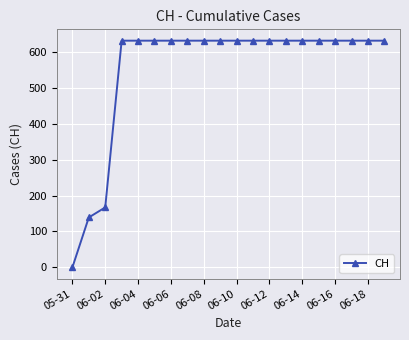

What is the value of the 18th point from the left?

631